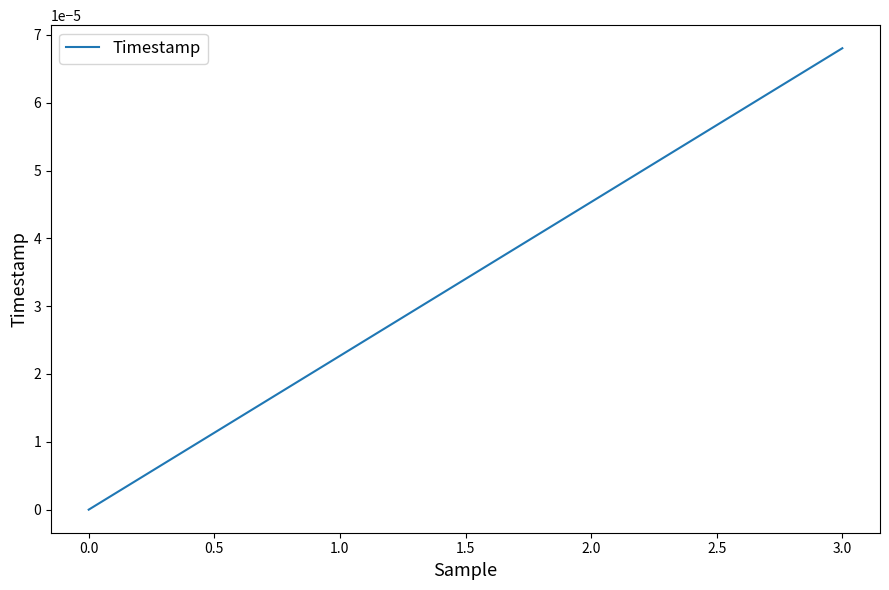

At which category does the chart reach its peak across all series?

3.0